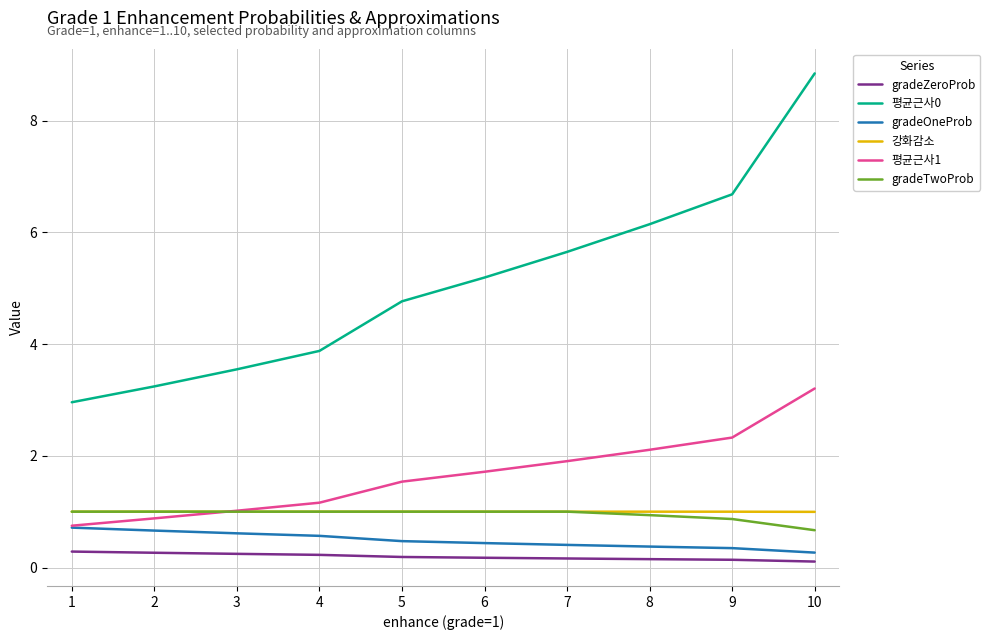

What is the total value across all series at 9?

11.4